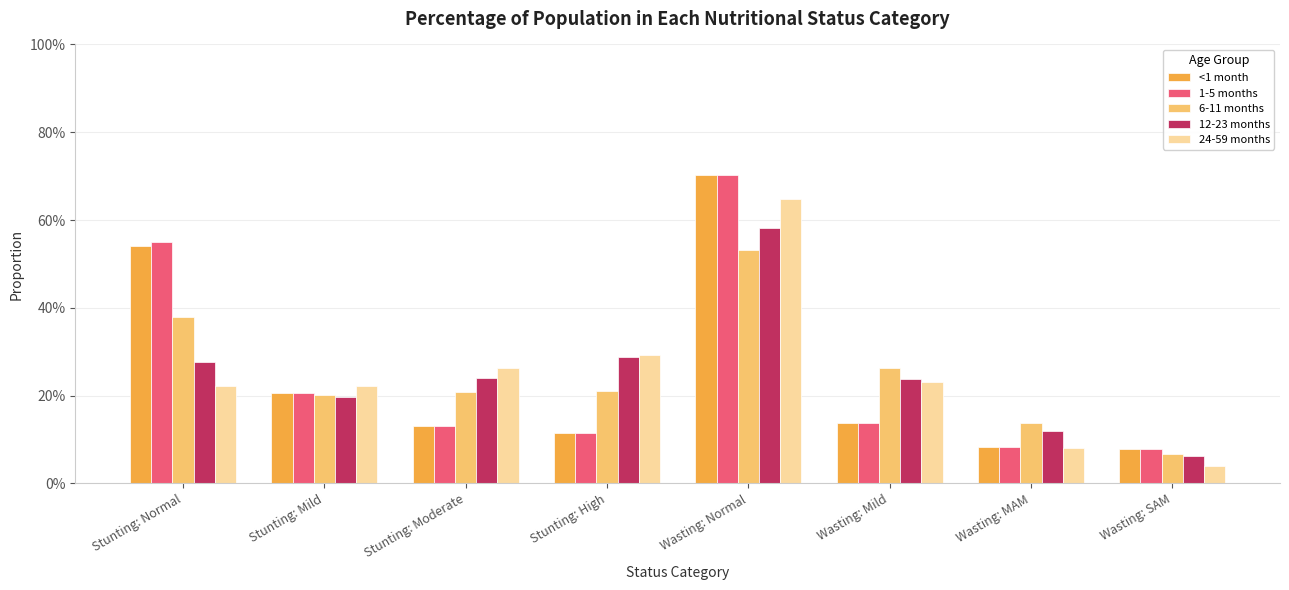

Reading right to left, extract all data points from this chart.

<1 month: 0.1	0.1	0.1	0.7	0.1	0.1	0.2	0.5
1-5 months: 0.1	0.1	0.1	0.7	0.1	0.1	0.2	0.5
6-11 months: 0.1	0.1	0.3	0.5	0.2	0.2	0.2	0.4
12-23 months: 0.1	0.1	0.2	0.6	0.3	0.2	0.2	0.3
24-59 months: 0.0	0.1	0.2	0.6	0.3	0.3	0.2	0.2